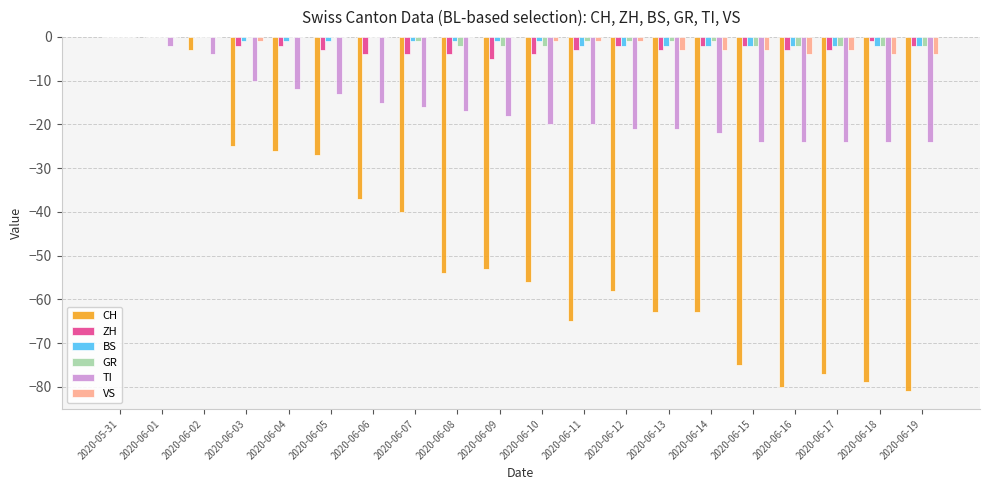

Does the chart contain stacked bars?

No